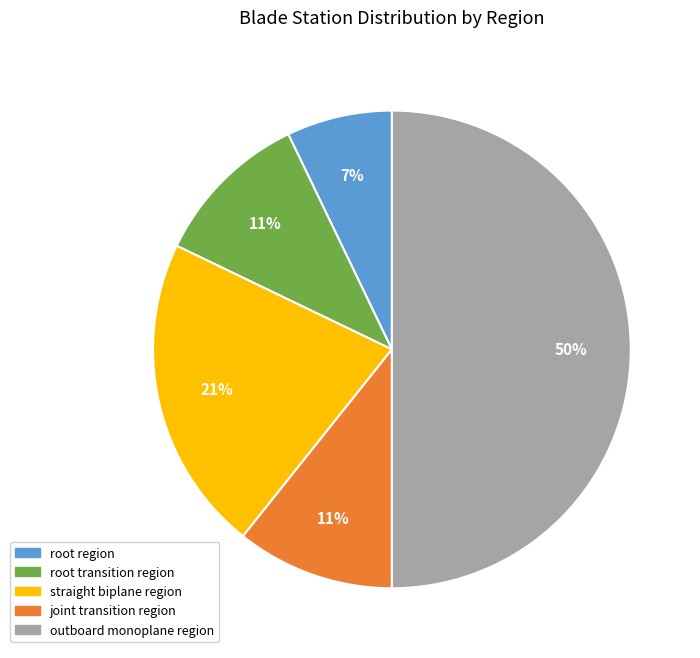

Does straight biplane region represent more than half of the total?

No